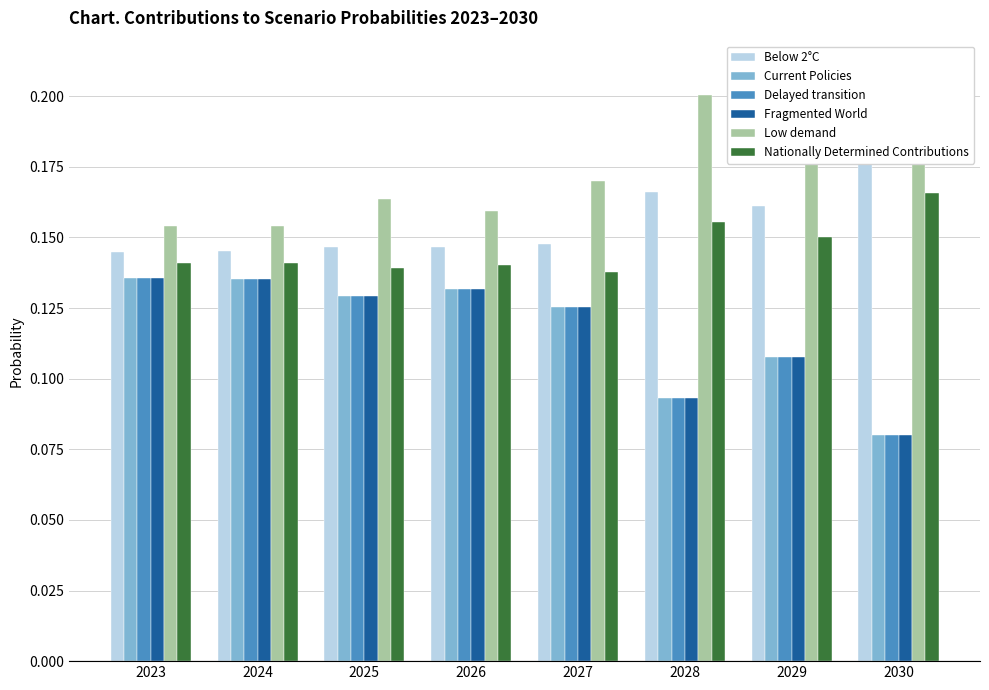

How many bars are there in each group?

6